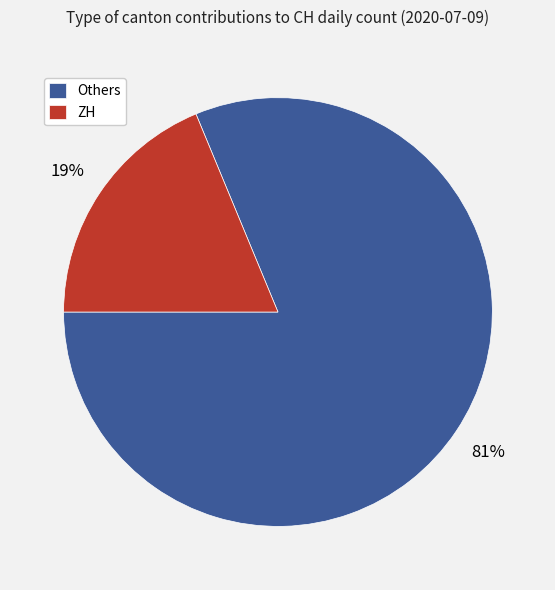

To the nearest percent, what portion does ZH represent?

19%